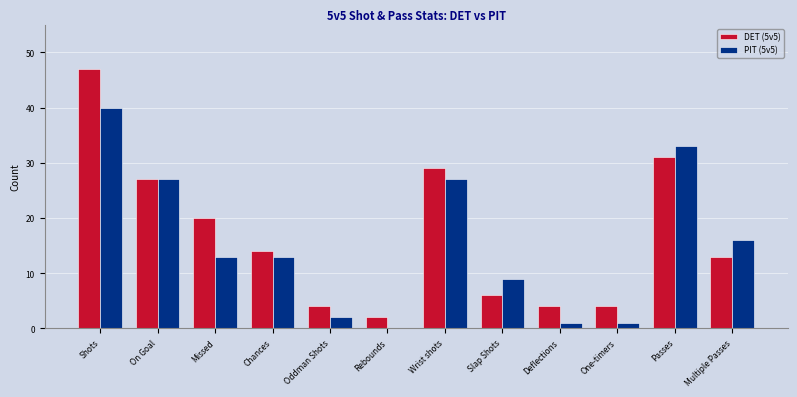

What is the highest value of the PIT (5v5) series?

40